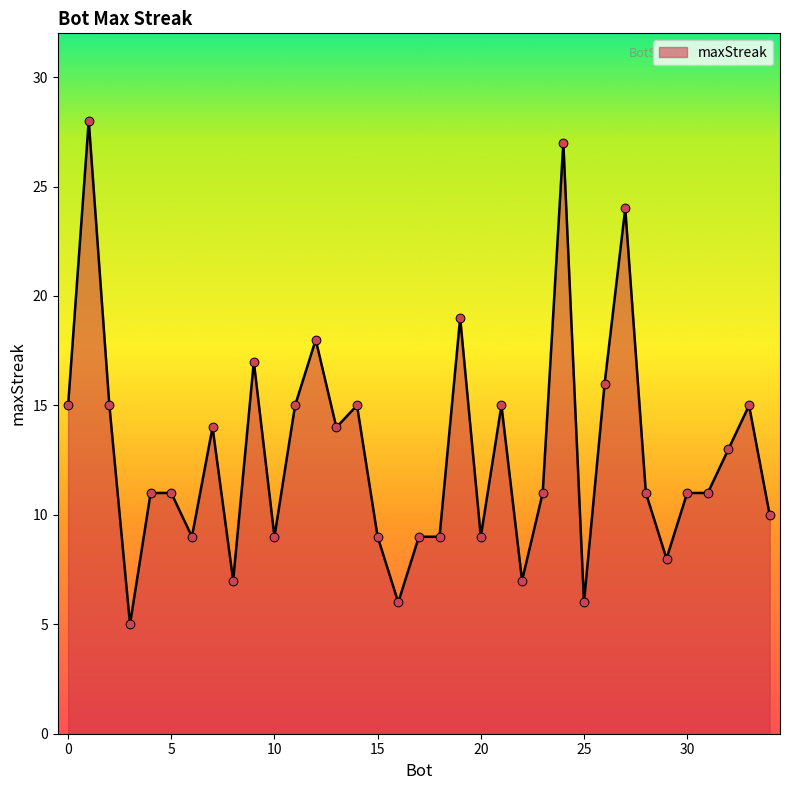

What is the difference between the maximum and minimum values?

23